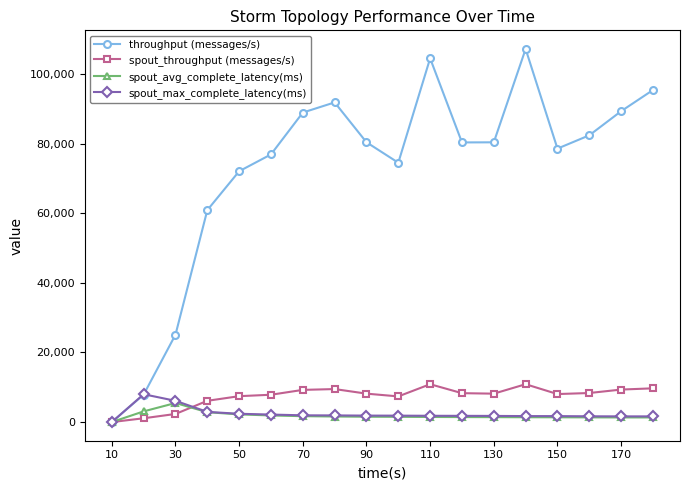

What is the average value of the throughput (messages/s) series?

72047.9